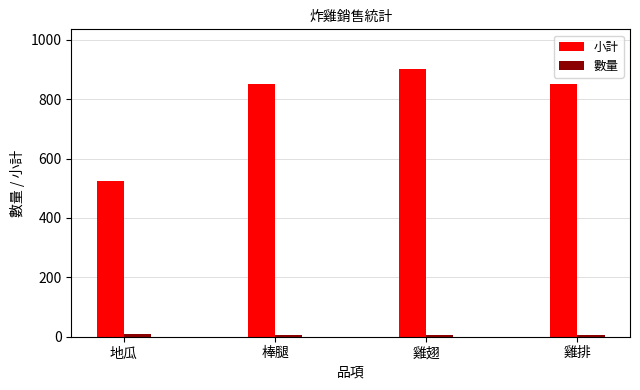

How many series are shown in this chart?

2